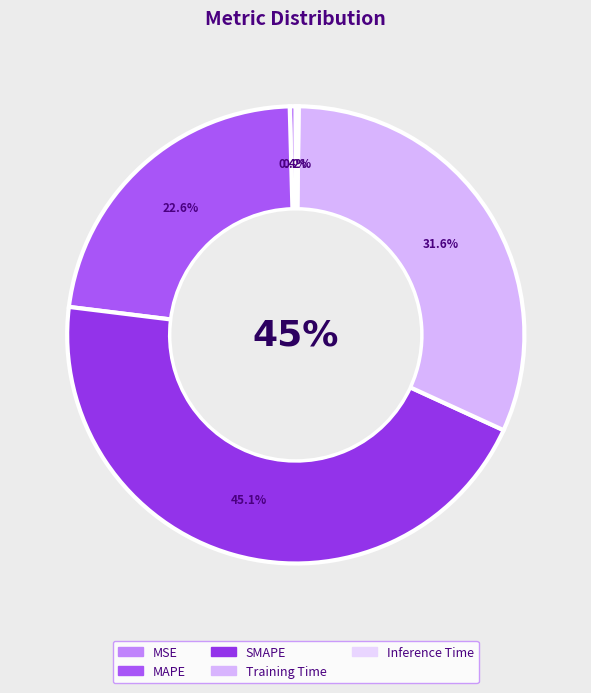

What is the largest slice in the pie chart?

SMAPE